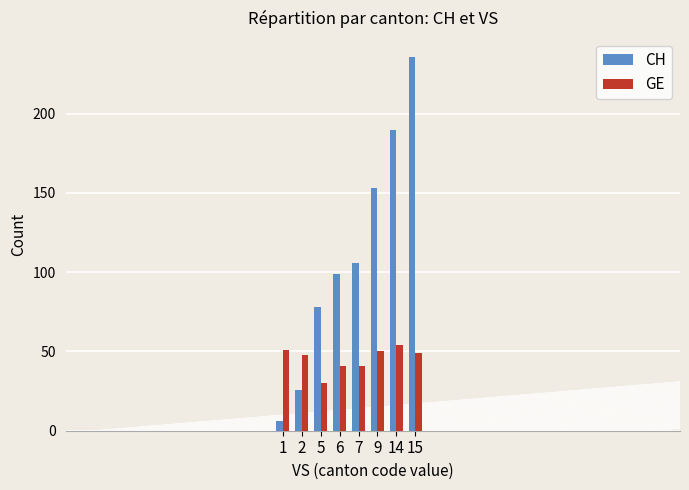

How many categories are shown in the chart?

8